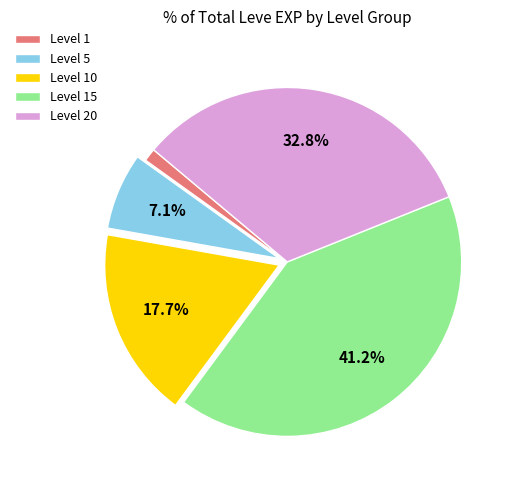

Rank the categories by value from lowest to highest.

Level 1, Level 5, Level 10, Level 20, Level 15